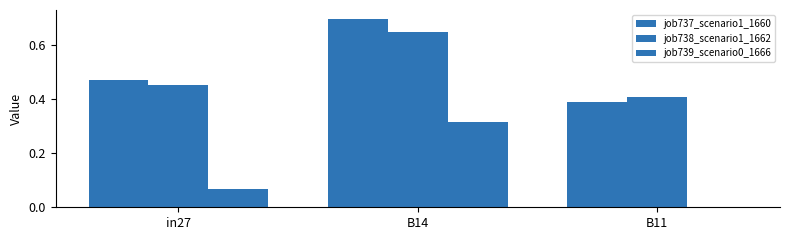

Count the number of data series in this chart.

3